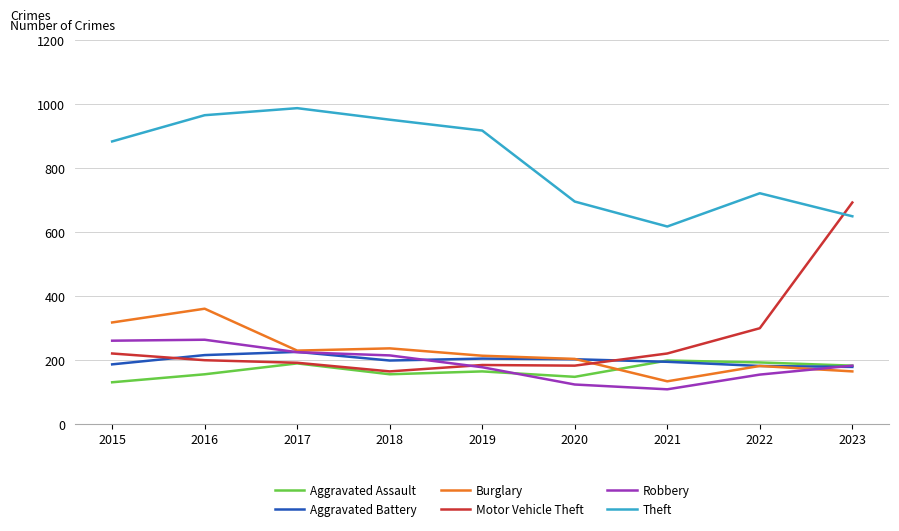

What is the difference between the Burglary values at 2021 and 2022?

48